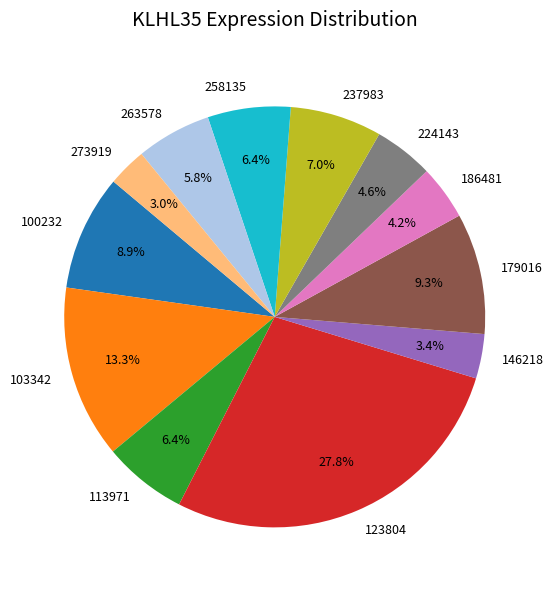

Does 100232 account for over 50% of the chart?

No